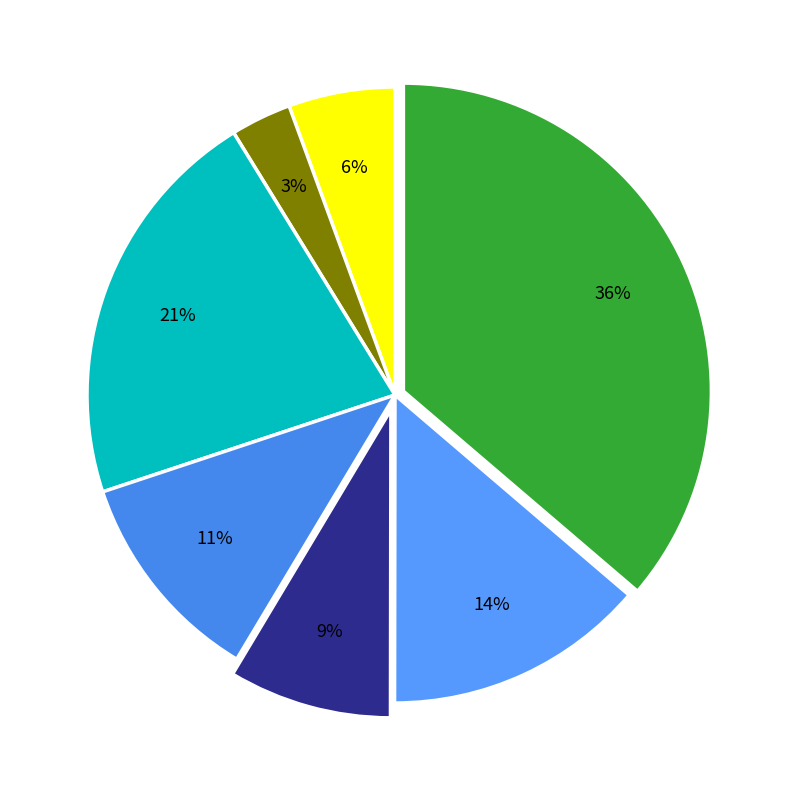

How many slices are in this pie chart?

7